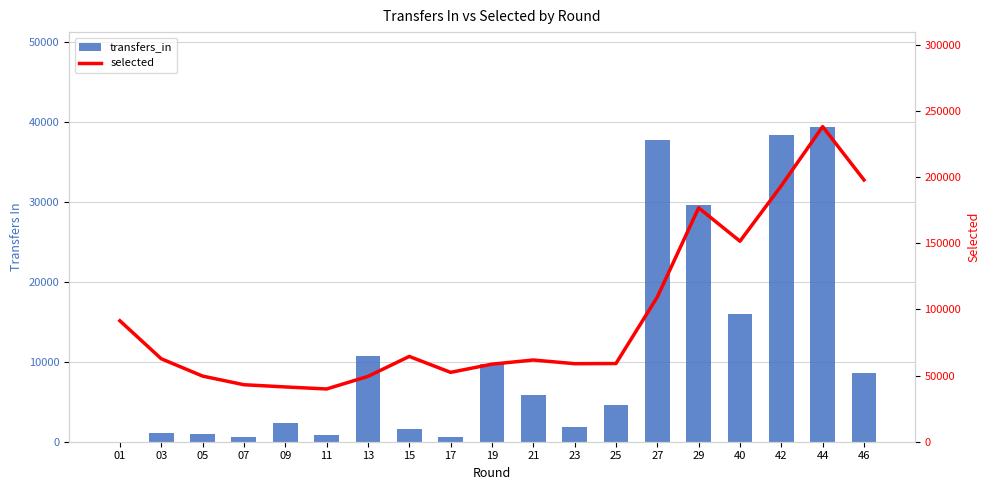

What is the value of the selected bar at the 8th from the left?

64444